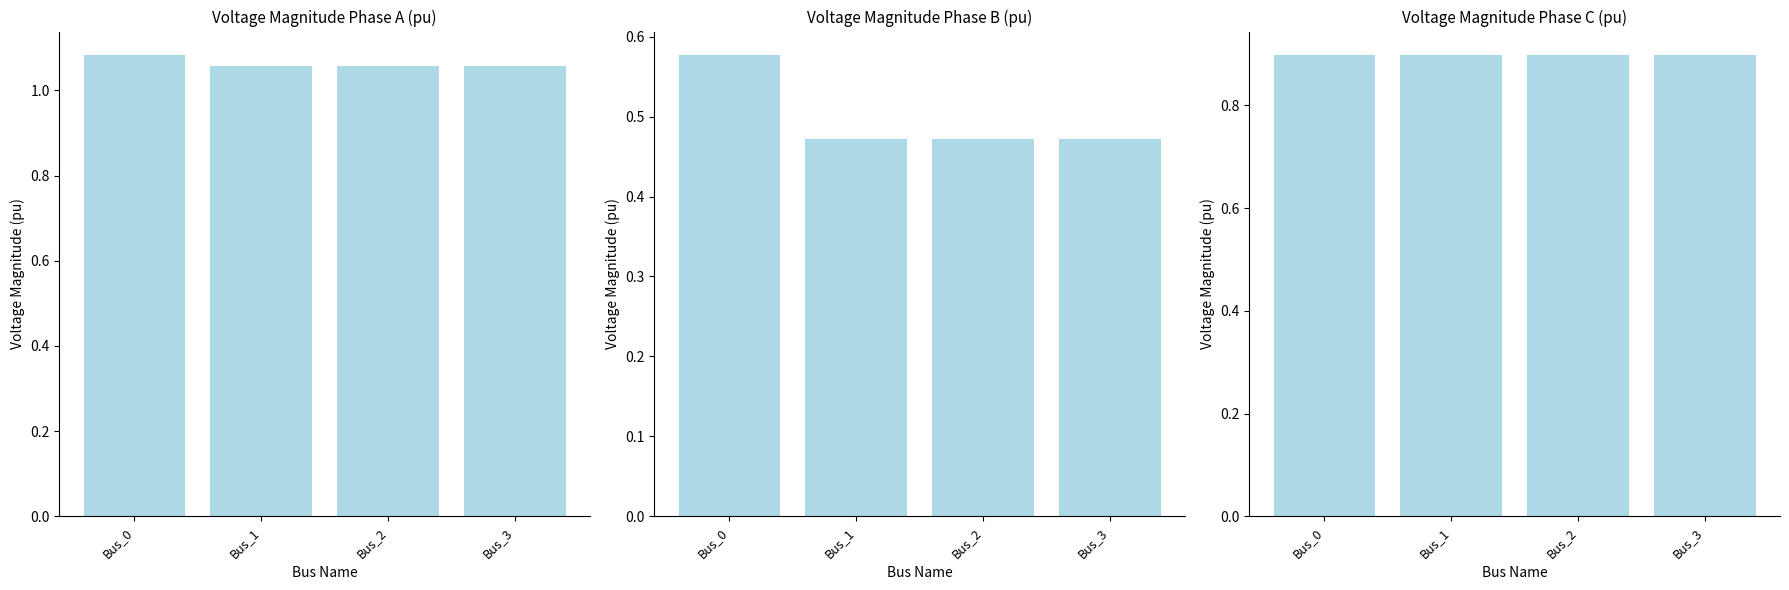

The pf_vm_a_pu series shows 1.6 at Bus_1. True or false?

False